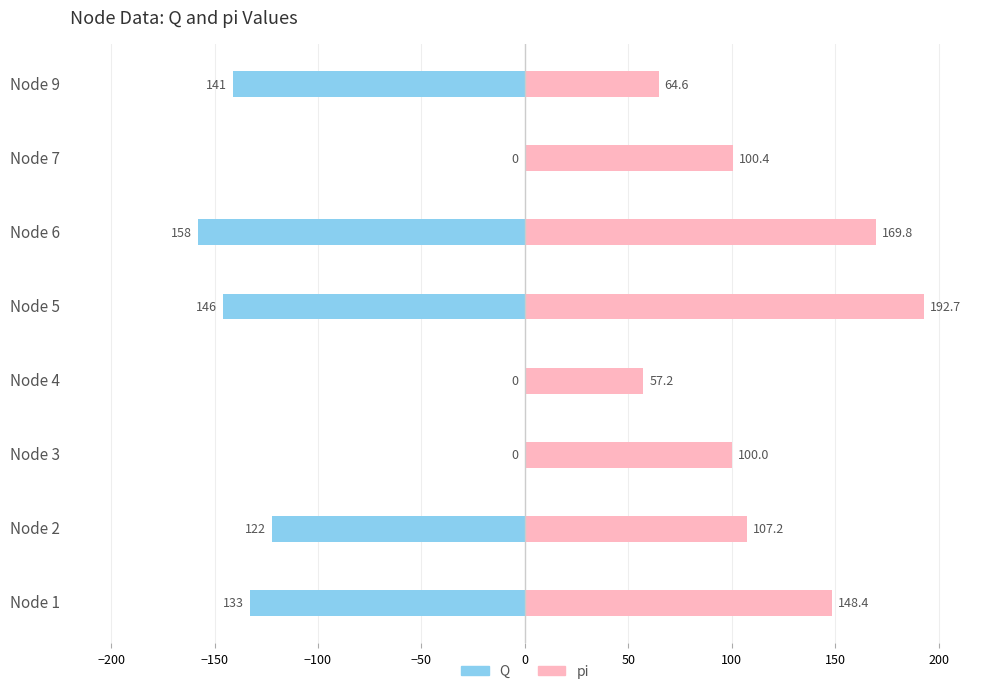

How many categories are shown in the chart?

8